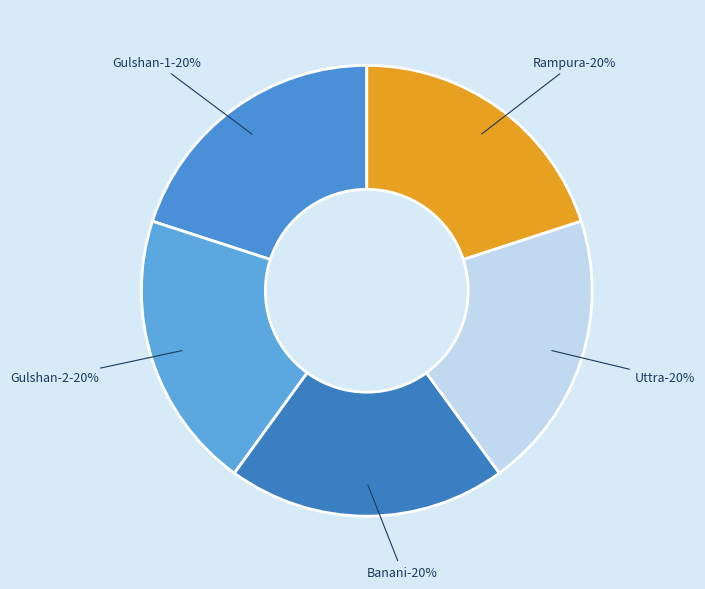

Does Banani account for over 50% of the chart?

No